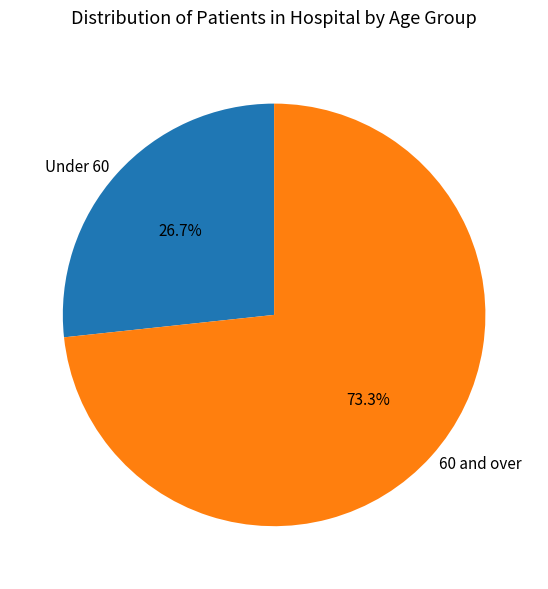

To the nearest percent, what is the average slice percentage?

50%